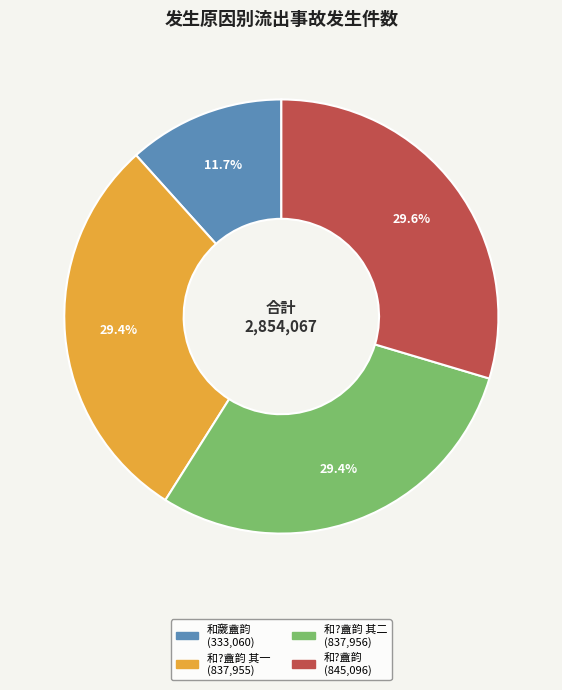

Is there any slice that represents more than half of the pie?

No